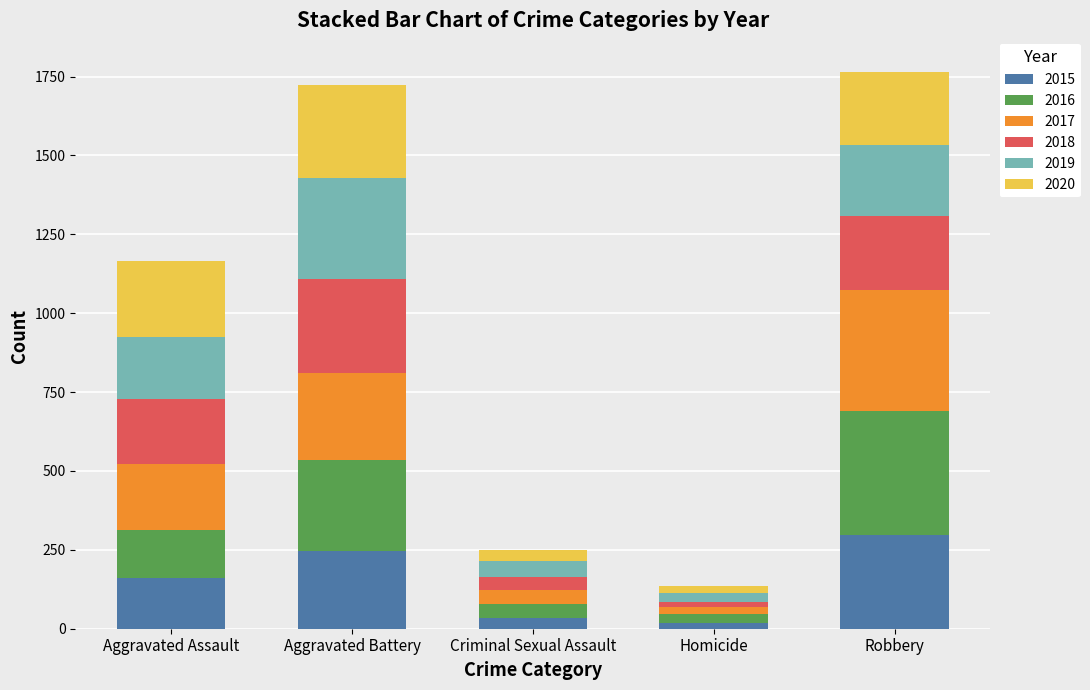

What is the average value of the 2015 series?

151